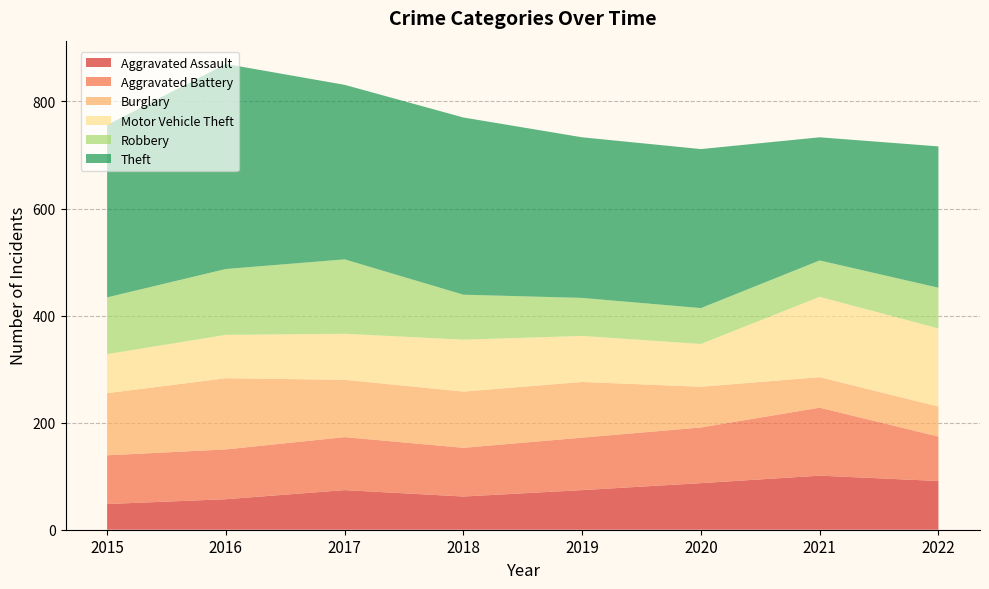

Reading left to right, list all the values displayed in this chart.

Aggravated Assault: 2015=48	2016=57	2017=74	2018=62	2019=74	2020=87	2021=101	2022=91
Aggravated Battery: 2015=91	2016=93	2017=99	2018=91	2019=98	2020=104	2021=127	2022=83
Burglary: 2015=116	2016=133	2017=107	2018=105	2019=104	2020=76	2021=57	2022=56
Motor Vehicle Theft: 2015=73	2016=81	2017=86	2018=97	2019=86	2020=80	2021=150	2022=146
Robbery: 2015=106	2016=123	2017=139	2018=84	2019=71	2020=67	2021=68	2022=76
Theft: 2015=322	2016=383	2017=326	2018=331	2019=300	2020=297	2021=230	2022=264